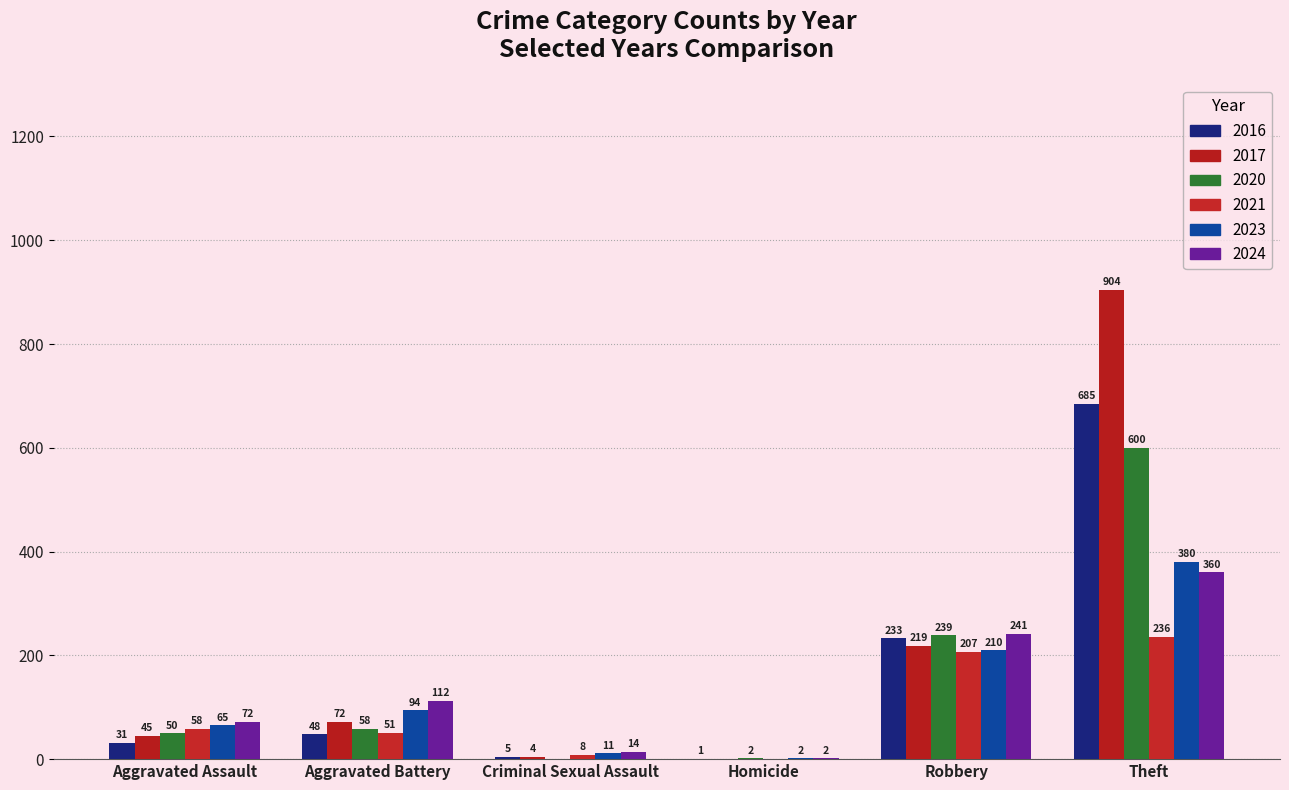

Count the number of data series in this chart.

6